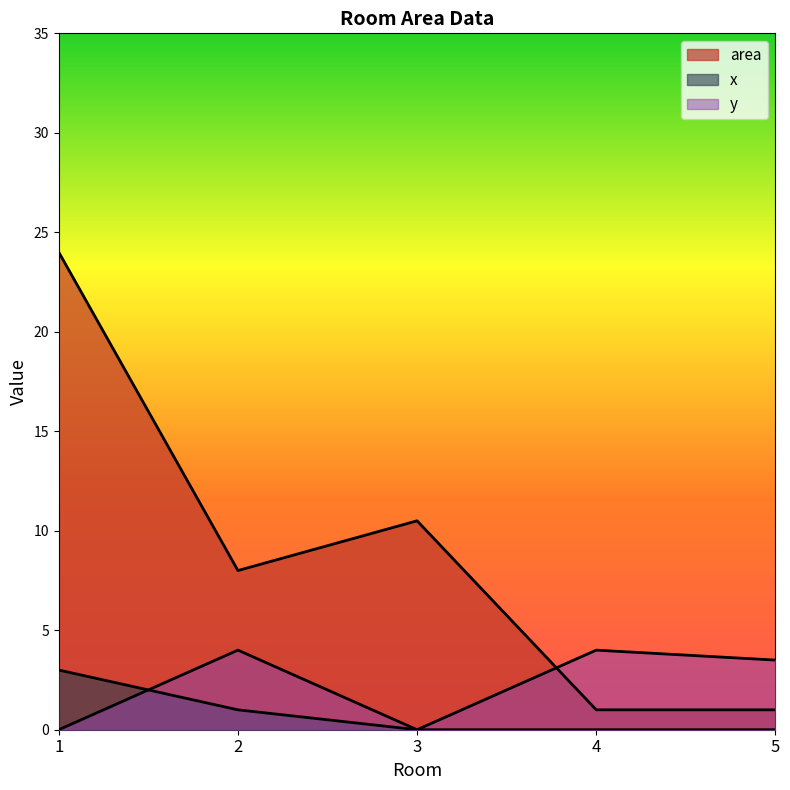

Count the number of data series in this chart.

3